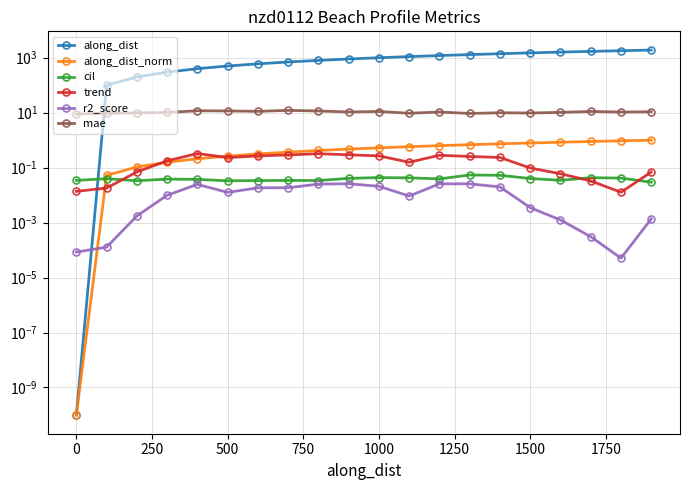

Reading right to left, transcribe all the data shown in this chart.

along_dist: 1899.5	1799.5	1699.6	1599.6	1499.6	1399.6	1299.7	1199.7	1099.7	999.7	899.7	799.7	699.7	599.7	499.7	400.0	300.0	200.0	100.0	0.0
along_dist_norm: 1.0	0.9	0.9	0.8	0.8	0.7	0.7	0.6	0.6	0.5	0.5	0.4	0.4	0.3	0.3	0.2	0.2	0.1	0.1	0.0
cil: 0.0	0.0	0.0	0.0	0.0	0.1	0.1	0.0	0.0	0.0	0.0	0.0	0.0	0.0	0.0	0.0	0.0	0.0	0.0	0.0
trend: 0.1	0.0	0.0	0.1	0.1	0.2	0.3	0.3	0.2	0.3	0.3	0.3	0.3	0.3	0.2	0.3	0.2	0.1	0.0	0.0
r2_score: 0.0	0.0	0.0	0.0	0.0	0.0	0.0	0.0	0.0	0.0	0.0	0.0	0.0	0.0	0.0	0.0	0.0	0.0	0.0	0.0
mae: 10.8	10.5	11.1	10.3	9.7	9.9	9.4	10.6	9.5	11.0	10.6	11.5	12.1	11.2	11.6	11.7	10.2	9.8	9.5	9.0